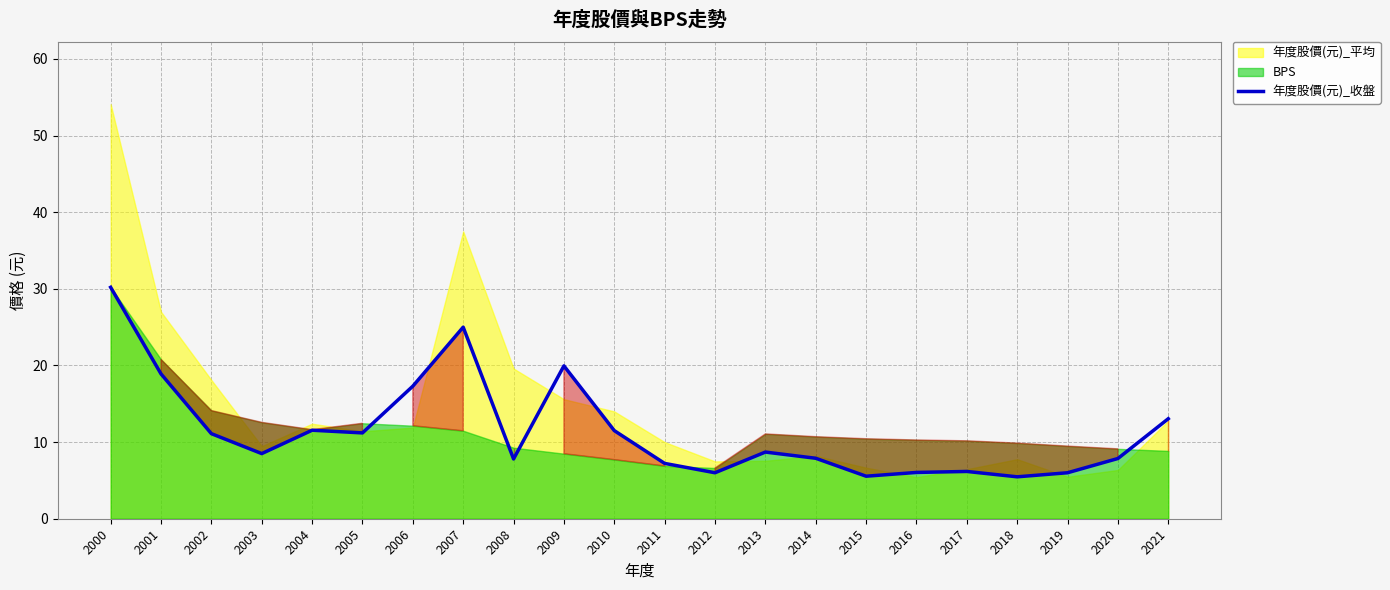

Reading left to right, transcribe all the data shown in this chart.

30.2	18.9	11.1	8.5	11.6	11.2	17.3	25.0	7.8	19.9	11.5	7.2	6.0	8.7	7.9	5.5	6.0	6.2	5.5	6.0	7.9	13.1